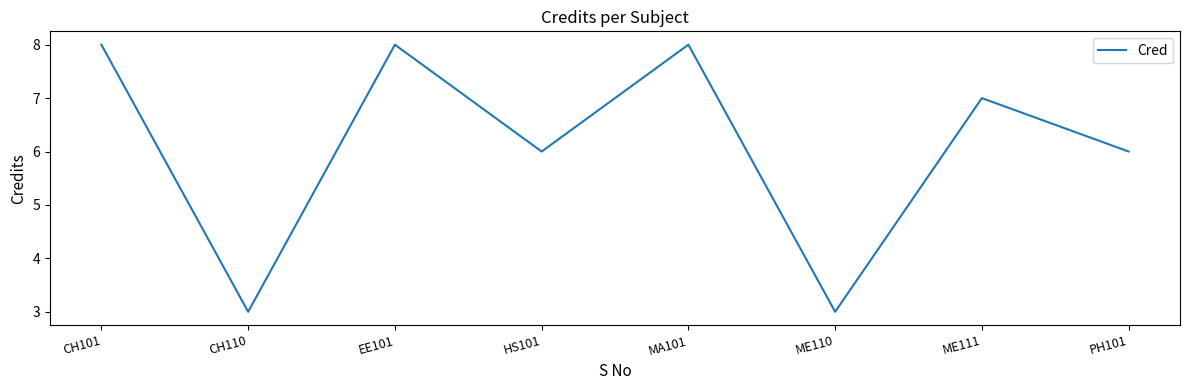

Between MA101 and ME110, which is larger?

MA101